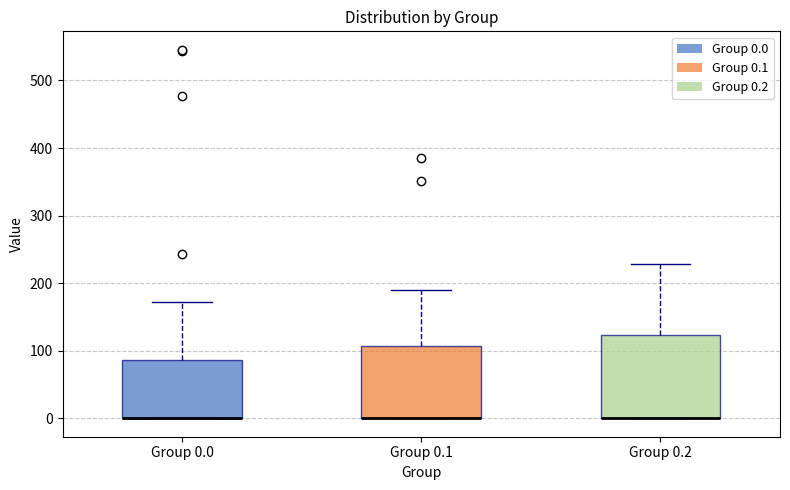

Comparing the boxes themselves (not the whiskers), which one is the tallest?

Group 0.2